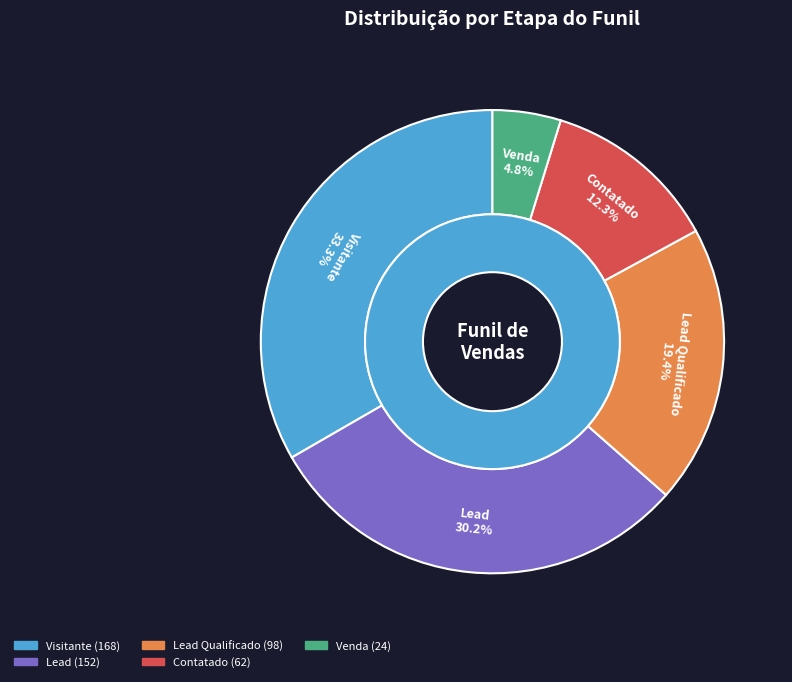

What is the change in value from Visitante to Contatado?

-106